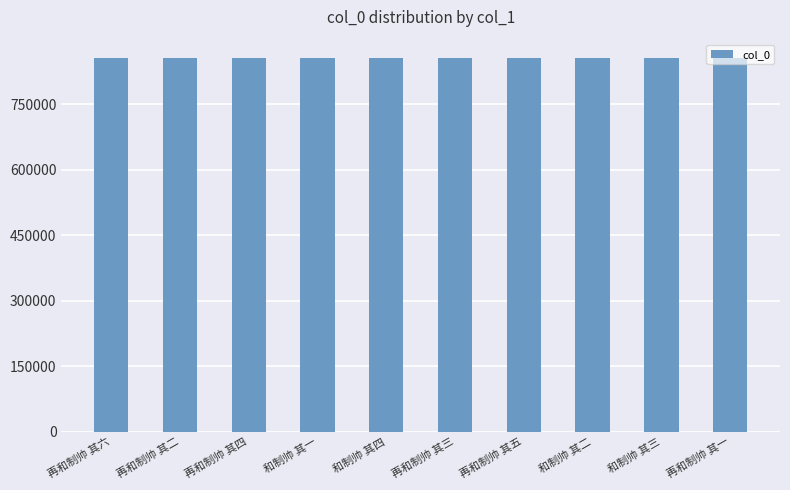

What is the label of the 3rd bar from the right?

和制帅 其二